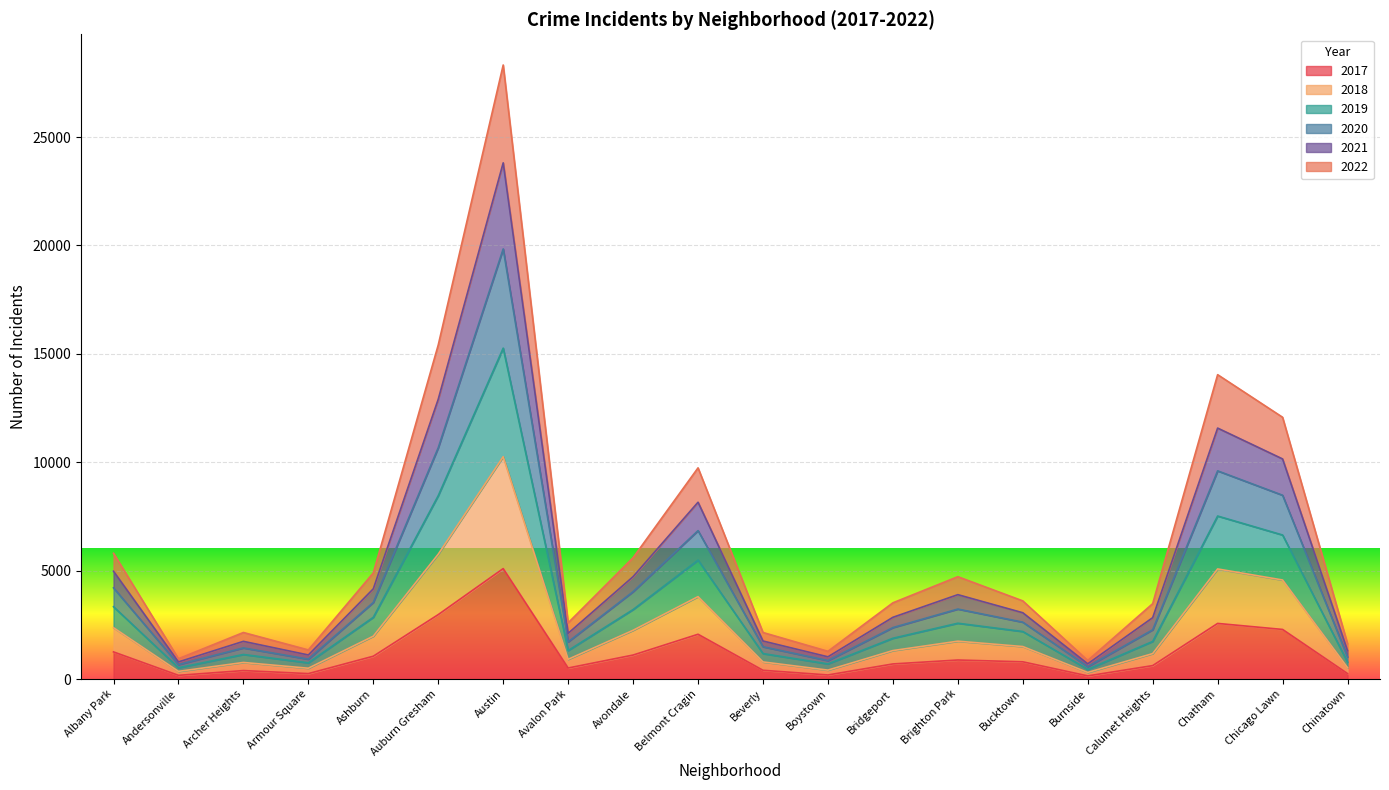

True or false: 2018 and 2019 cross at least once.

False